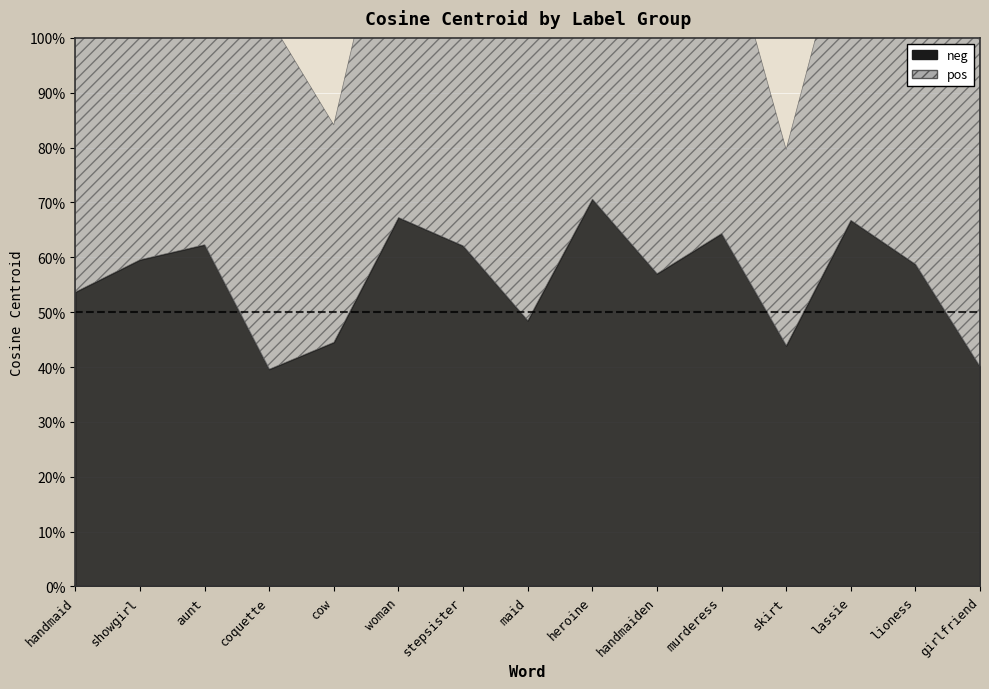

Between aunt and woman, which series saw the biggest shift?

neg